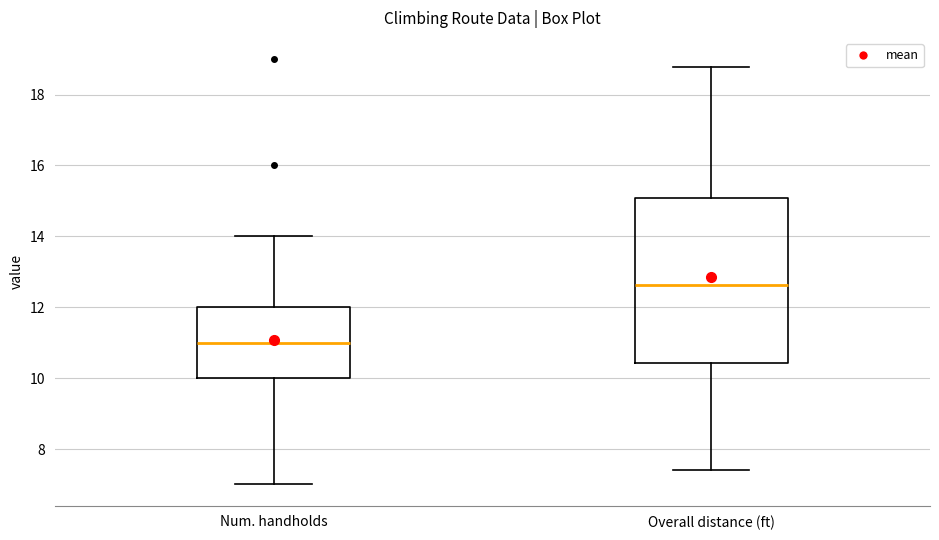

Comparing the boxes themselves (not the whiskers), which one is the tallest?

Overall distance (ft)